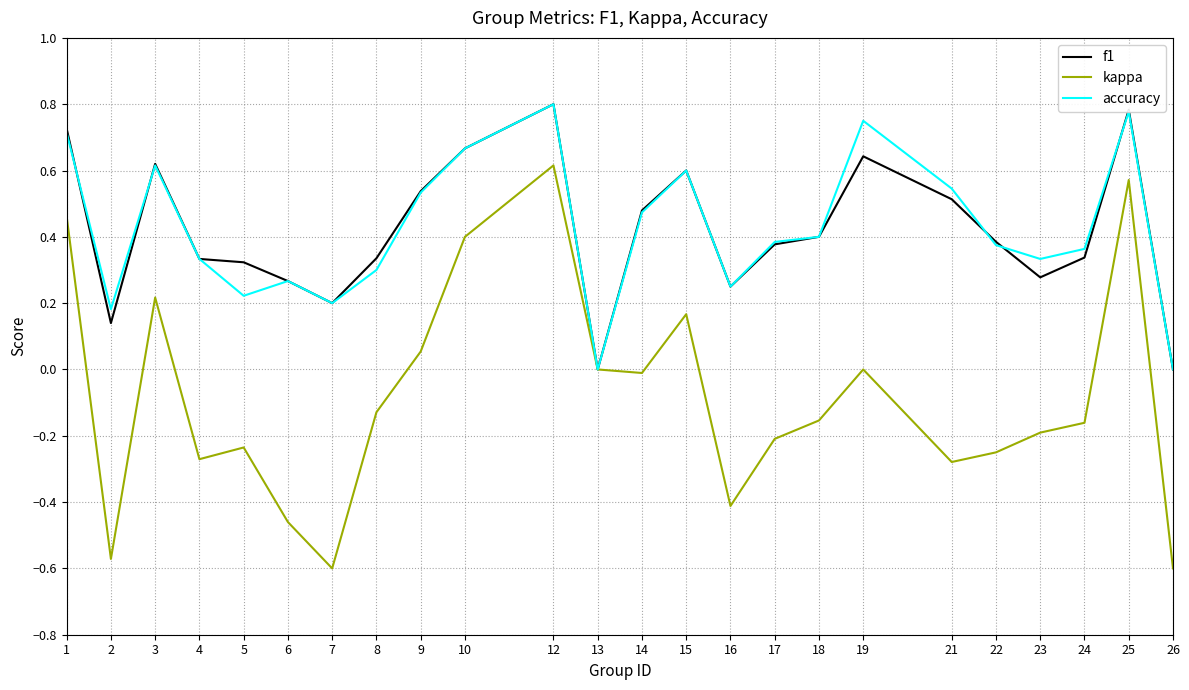

The f1 series shows 0.5 at 21. True or false?

True